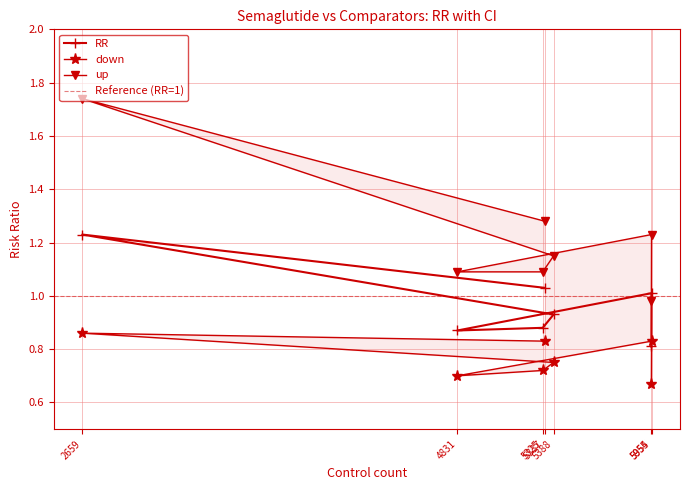

True or false: RR and down intersect in this chart.

False